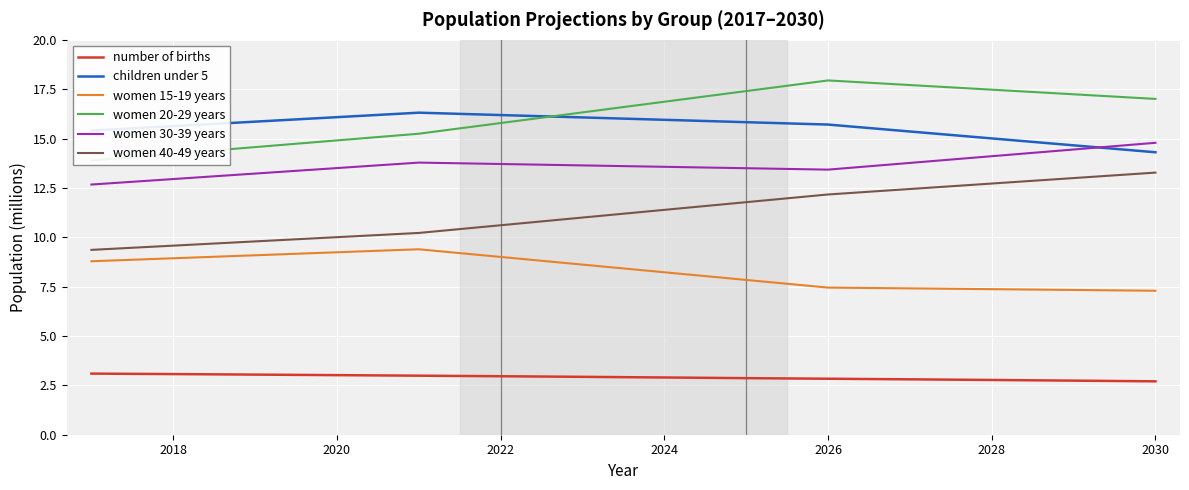

True or false: women 15-19 years and women 40-49 years intersect in this chart.

False